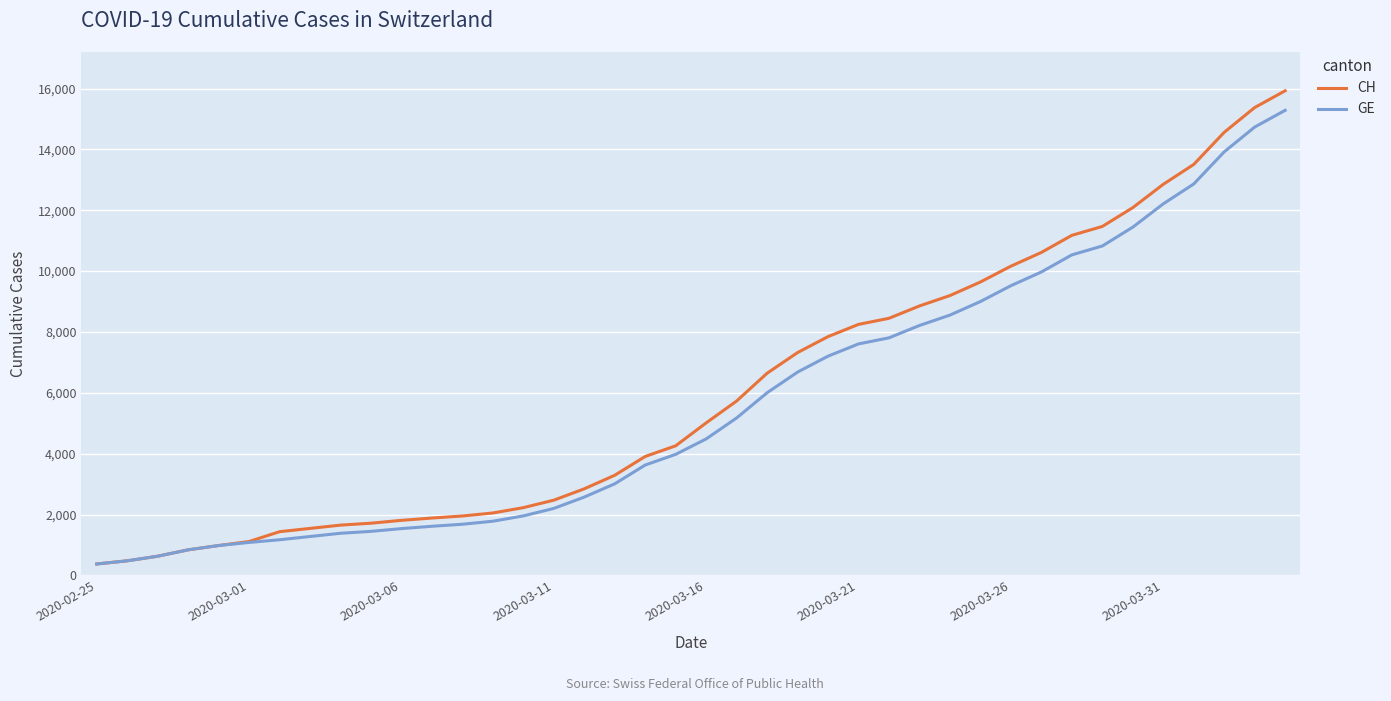

What is the maximum value for CH?

15926